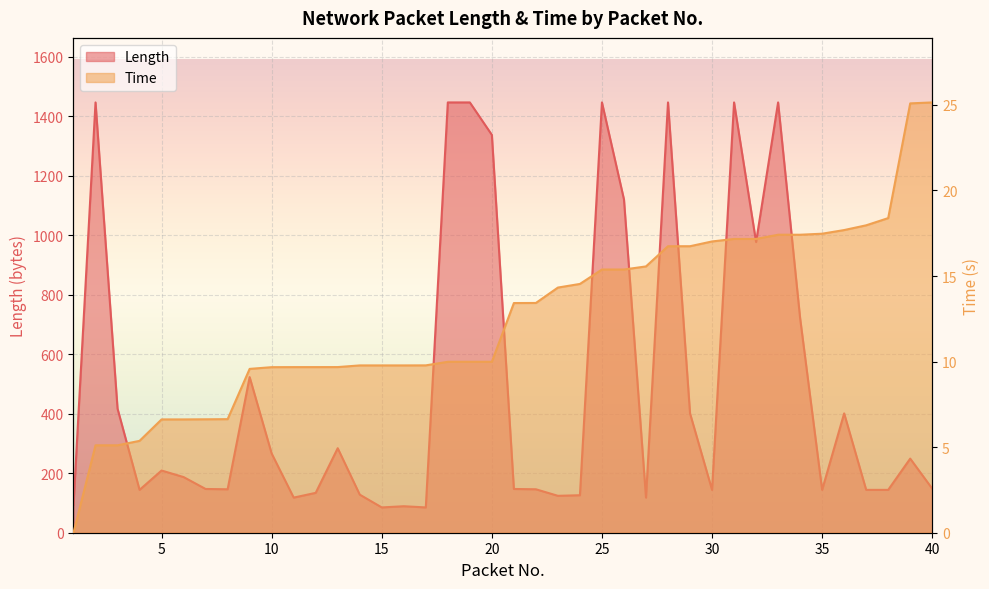

What is the value of the Length point at the 27th from the left?

118.0